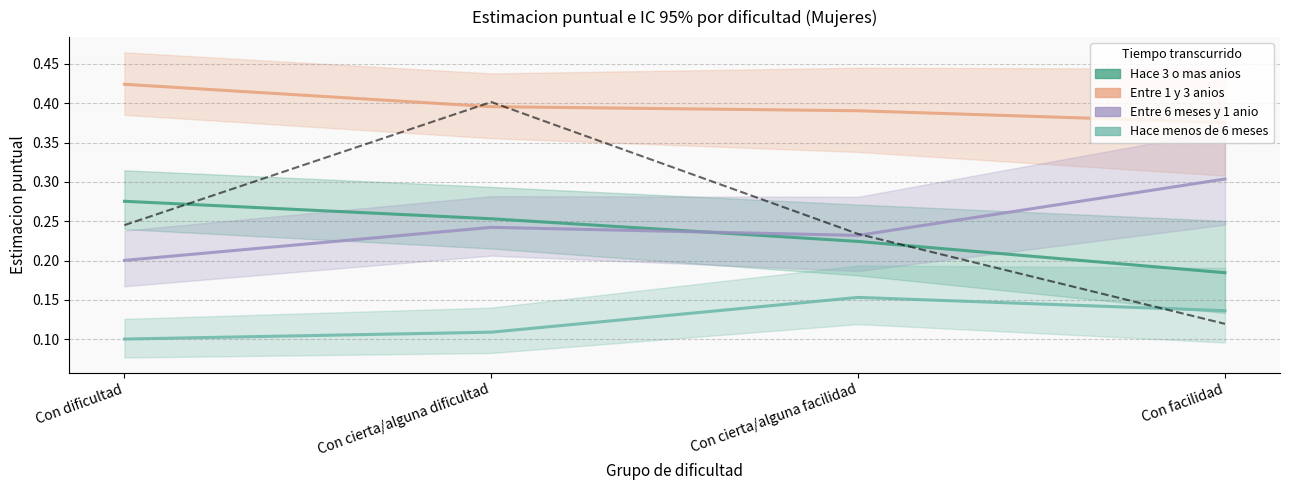

Rank the series by their maximum value, from highest to lowest.

Entre 1 y 3 anios, Entre 6 meses y 1 anio, Hace 3 o mas anios, Hace menos de 6 meses